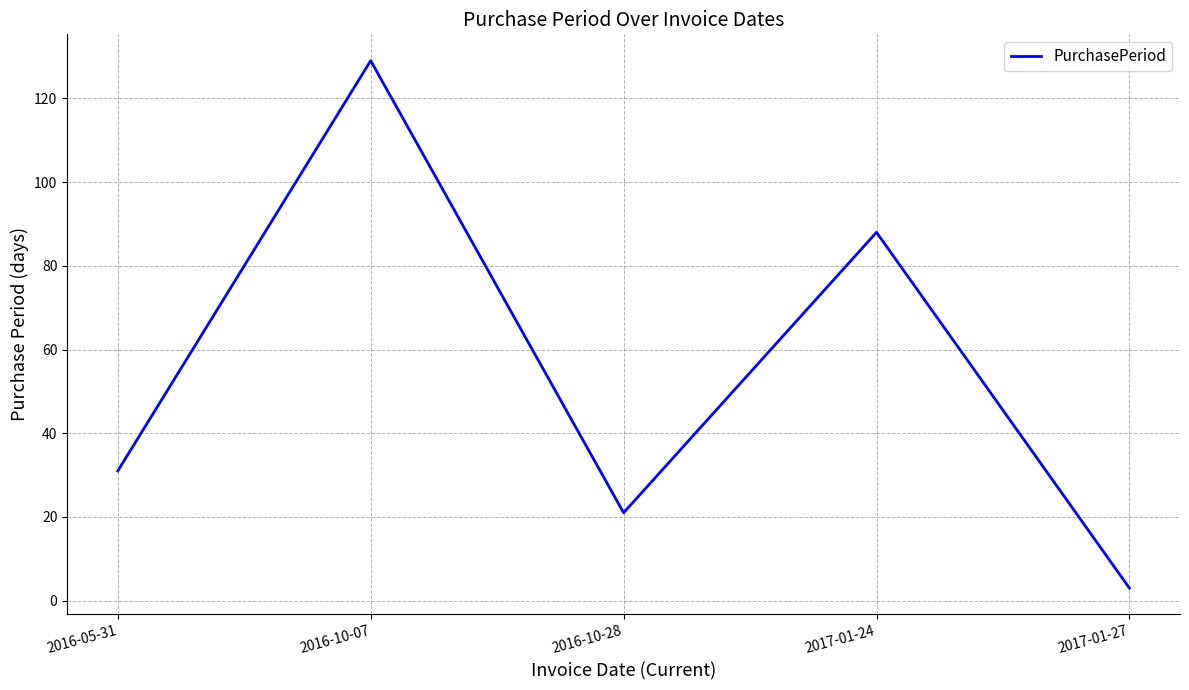

Where is the data nearest to the value 66?

2017-01-24